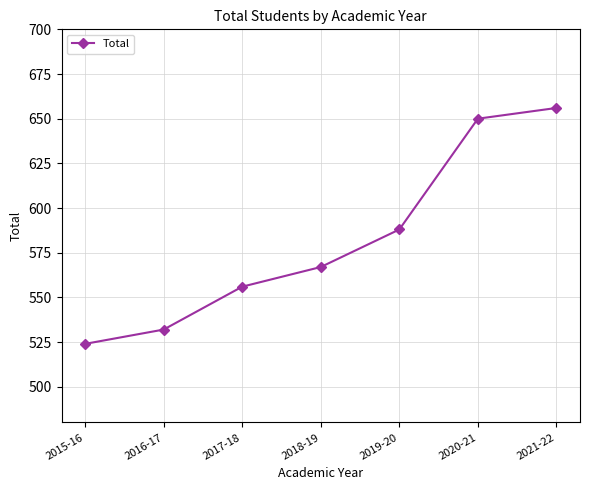

How many values are below 567?

3